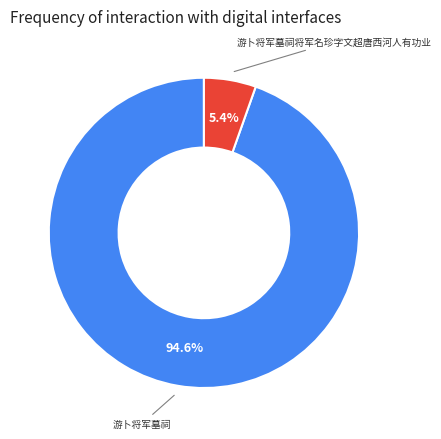

To the nearest percent, what is the difference between the largest and smallest slice percentages?

89%